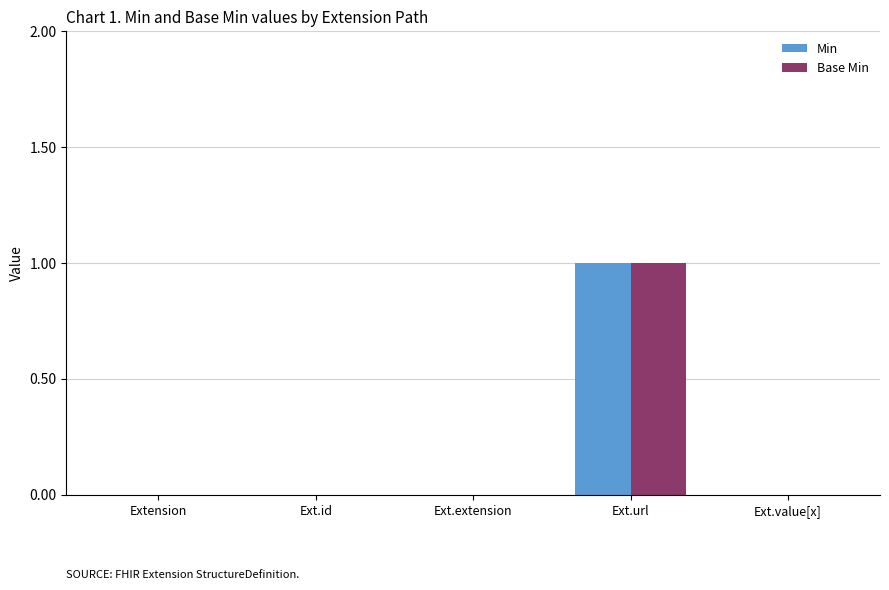

Which category has the highest value in the Min series?

Ext.url